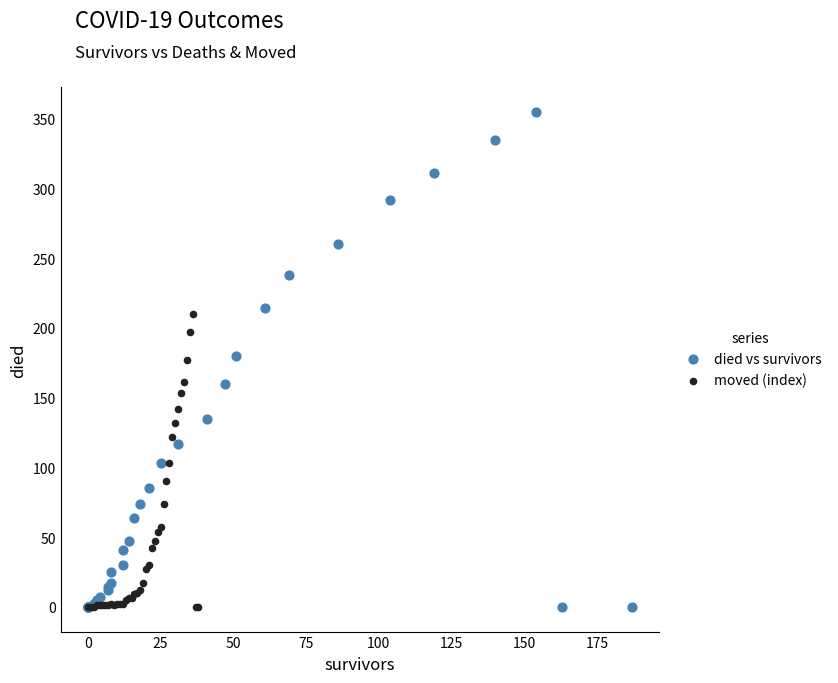

Which series has the largest Y range (max minus min)?

died vs survivors